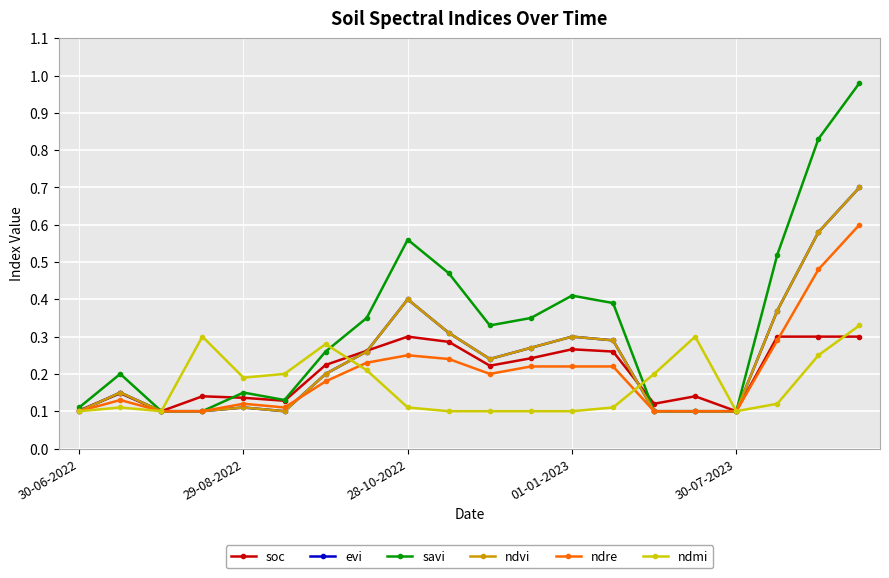

At which category does the chart reach its peak across all series?

19